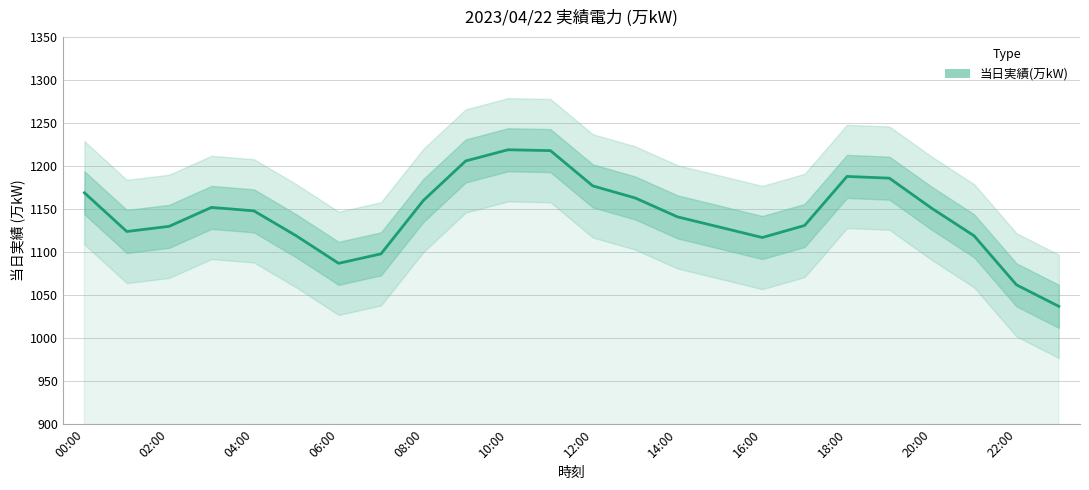

Between 13 and 17, which is larger?

13